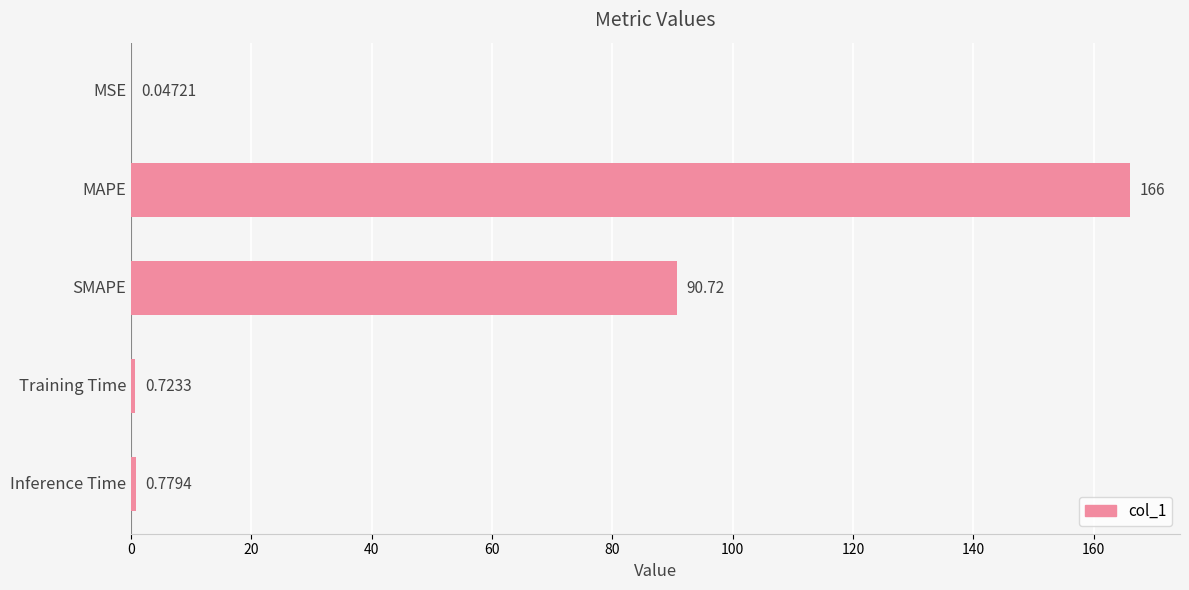

At which category does the chart reach its peak across all series?

MAPE